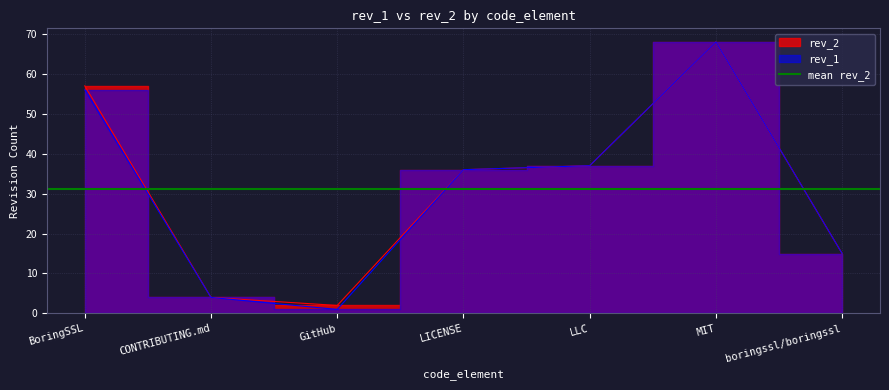

Reading left to right, list all the values displayed in this chart.

rev_2: 57	4	2	36	37	68	15
rev_1: 56	4	1	36	37	68	15